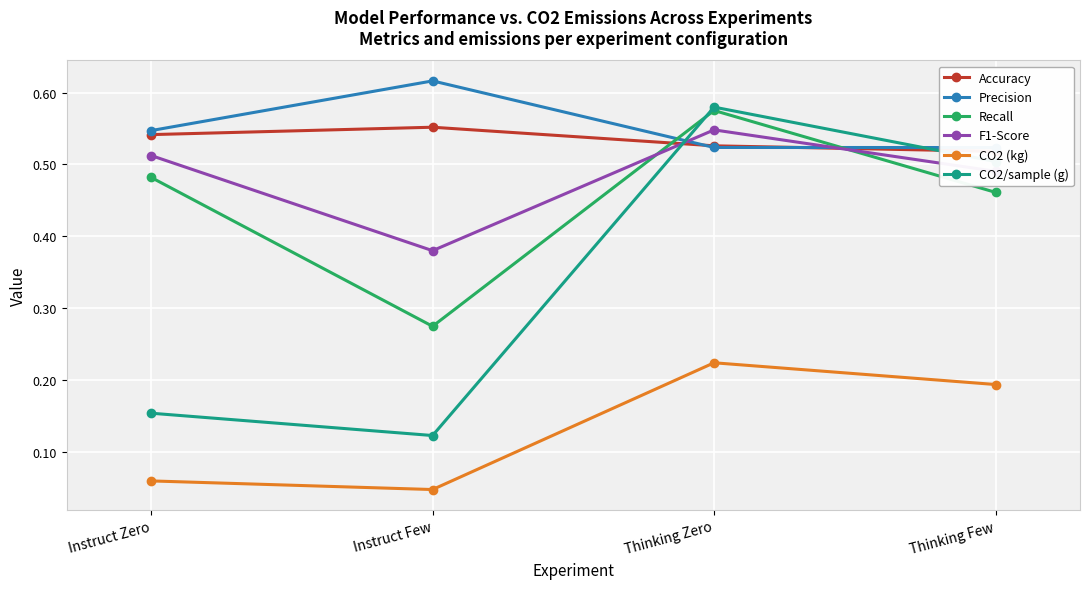

At which category does the chart reach its peak across all series?

Instruct Few